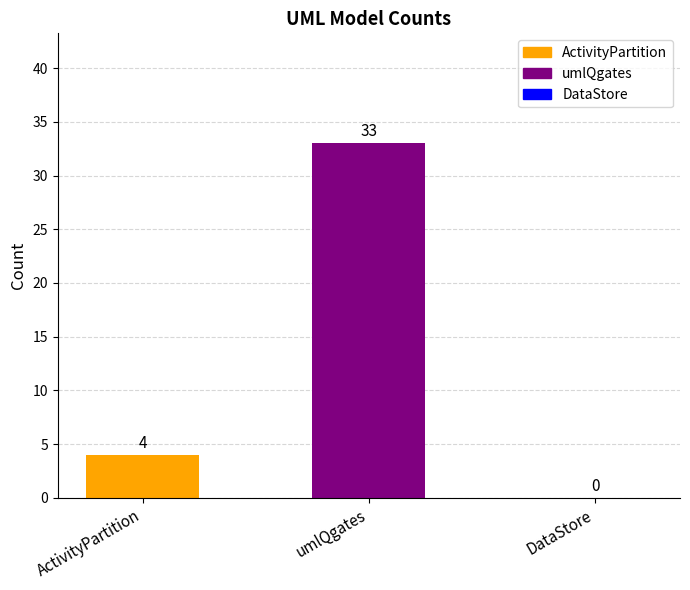

What is the maximum value shown in the chart?

33